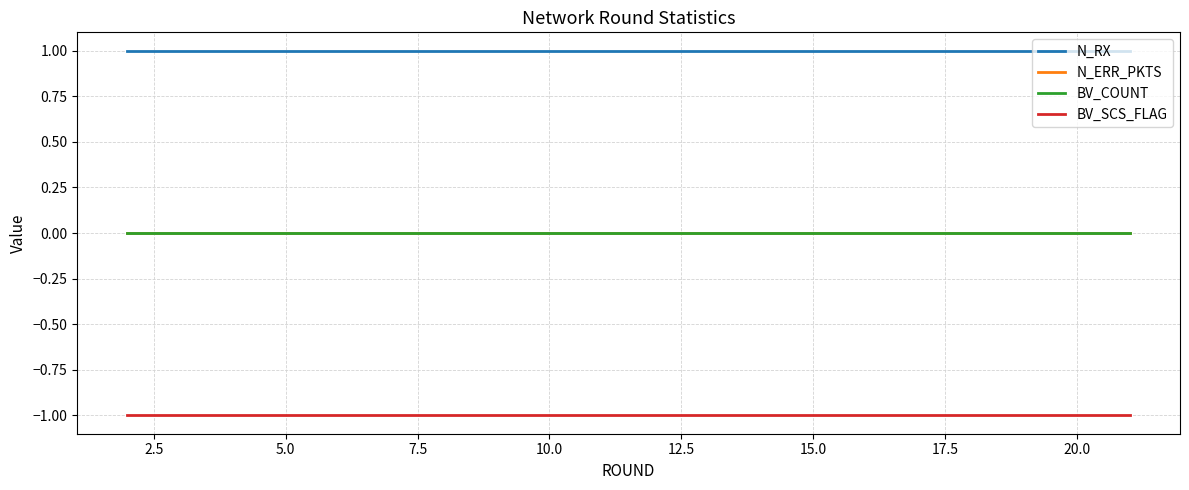

Does the chart have visible grid lines?

Yes